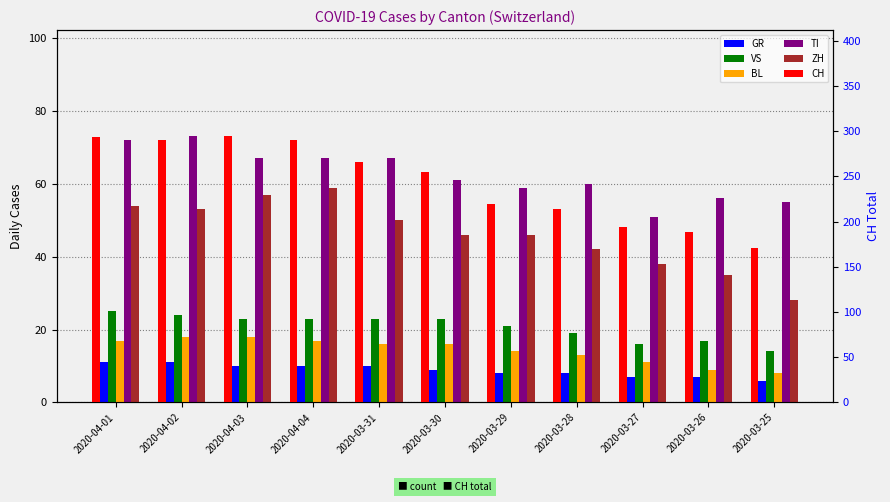

Reading left to right, extract all data points from this chart.

GR: 2020-04-01=11	2020-04-02=11	2020-04-03=10	2020-04-04=10	2020-03-31=10	2020-03-30=9	2020-03-29=8	2020-03-28=8	2020-03-27=7	2020-03-26=7	2020-03-25=6
VS: 2020-04-01=25	2020-04-02=24	2020-04-03=23	2020-04-04=23	2020-03-31=23	2020-03-30=23	2020-03-29=21	2020-03-28=19	2020-03-27=16	2020-03-26=17	2020-03-25=14
BL: 2020-04-01=17	2020-04-02=18	2020-04-03=18	2020-04-04=17	2020-03-31=16	2020-03-30=16	2020-03-29=14	2020-03-28=13	2020-03-27=11	2020-03-26=9	2020-03-25=8
TI: 2020-04-01=72	2020-04-02=73	2020-04-03=67	2020-04-04=67	2020-03-31=67	2020-03-30=61	2020-03-29=59	2020-03-28=60	2020-03-27=51	2020-03-26=56	2020-03-25=55
ZH: 2020-04-01=54	2020-04-02=53	2020-04-03=57	2020-04-04=59	2020-03-31=50	2020-03-30=46	2020-03-29=46	2020-03-28=42	2020-03-27=38	2020-03-26=35	2020-03-25=28
CH: 2020-04-01=293	2020-04-02=290	2020-04-03=294	2020-04-04=290	2020-03-31=266	2020-03-30=255	2020-03-29=219	2020-03-28=214	2020-03-27=194	2020-03-26=188	2020-03-25=171